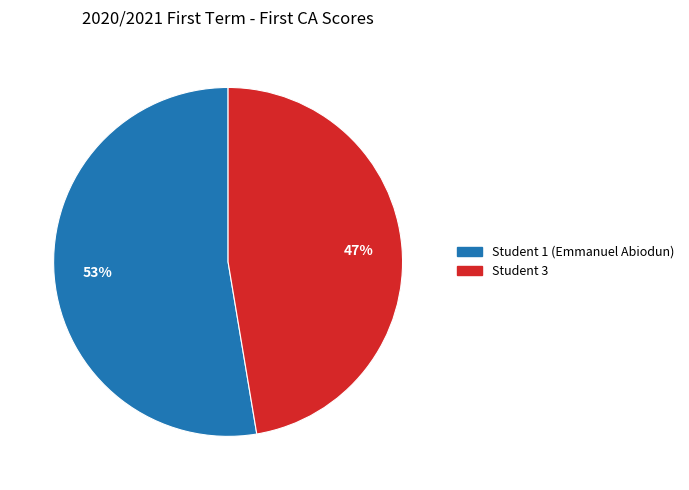

Count the number of slices in the pie.

2